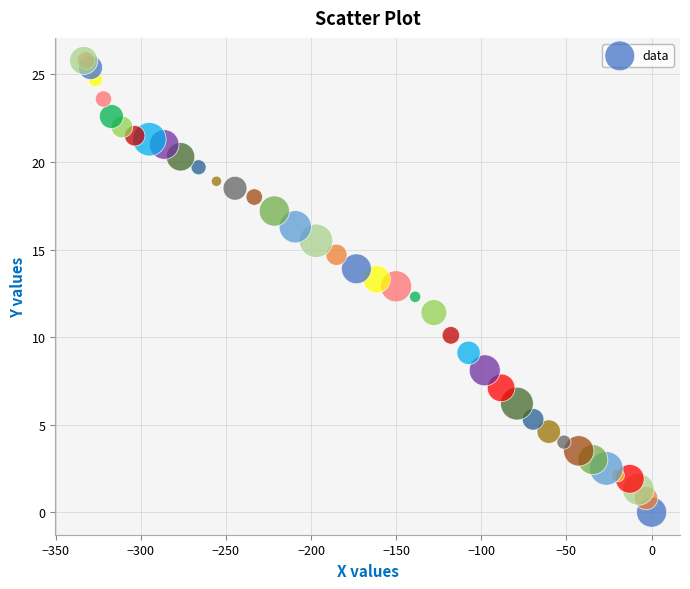

What Y value in the scatter plot is closest to 12?

12.3